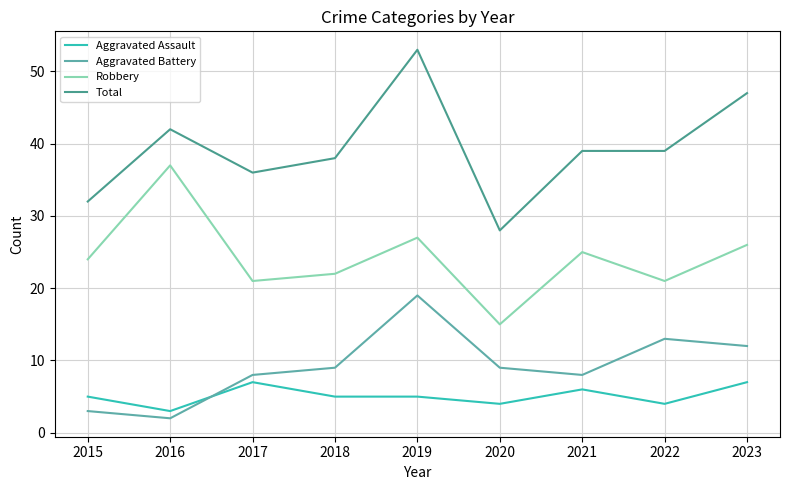

True or false: Total and Aggravated Assault cross at least once.

False